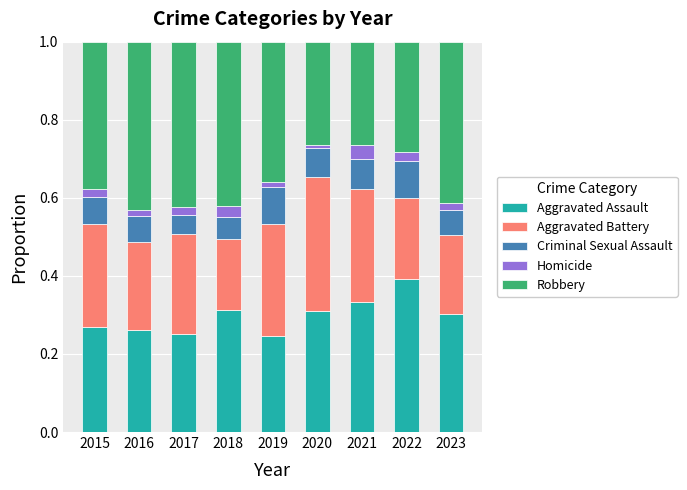

Which category has the highest value in the Aggravated Assault series?

2022